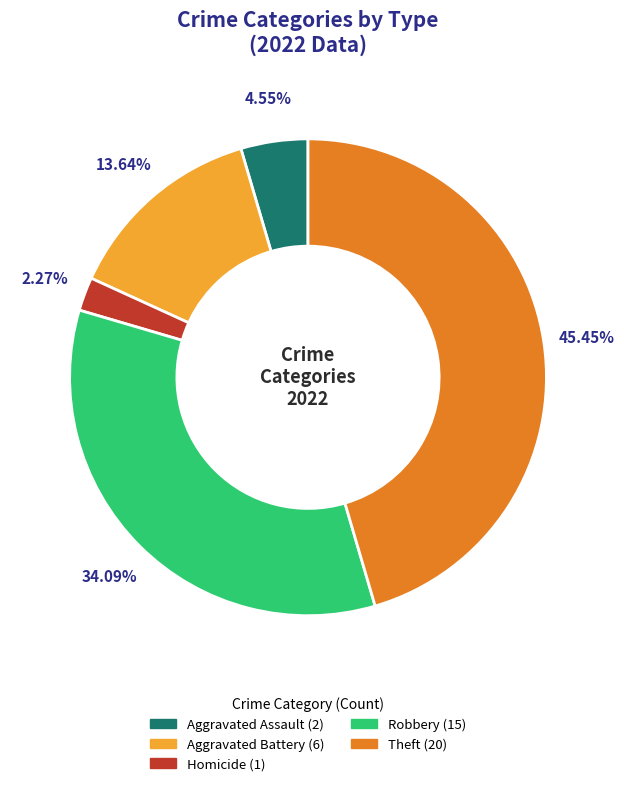

Does any single category account for the majority?

No